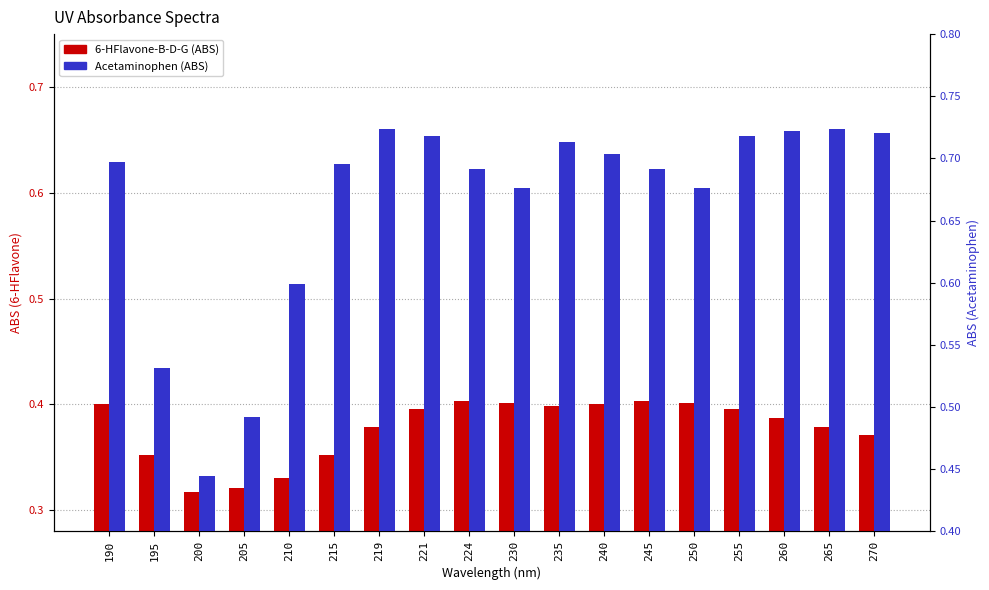

At 224, list the series in order from largest to smallest.

Acetaminophen, 6-HFlavone-B-D-G